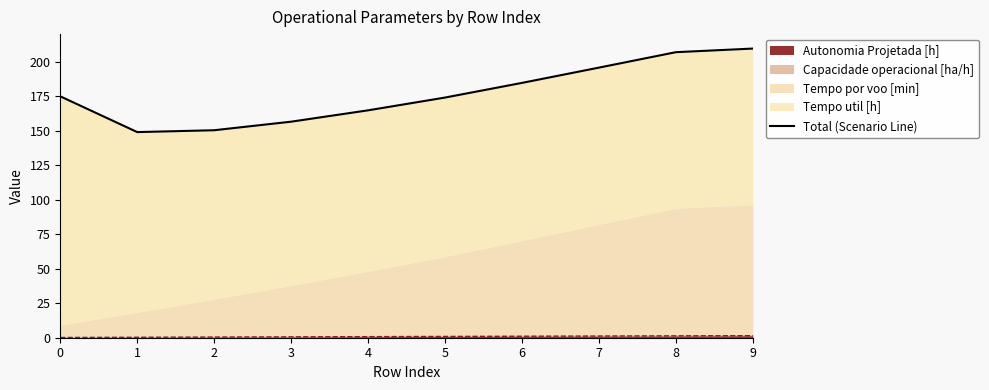

How many values are below 175?

5